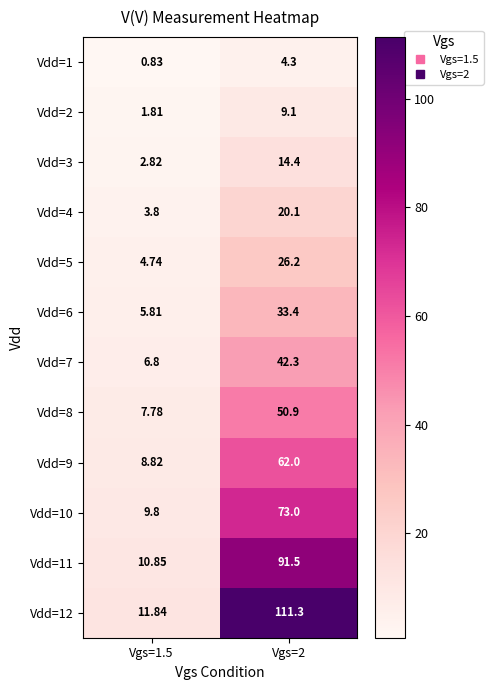

Is the value of Vdd=6 at Vgs=1.5 greater than the value of Vdd=1 at Vgs=1.5?

Yes